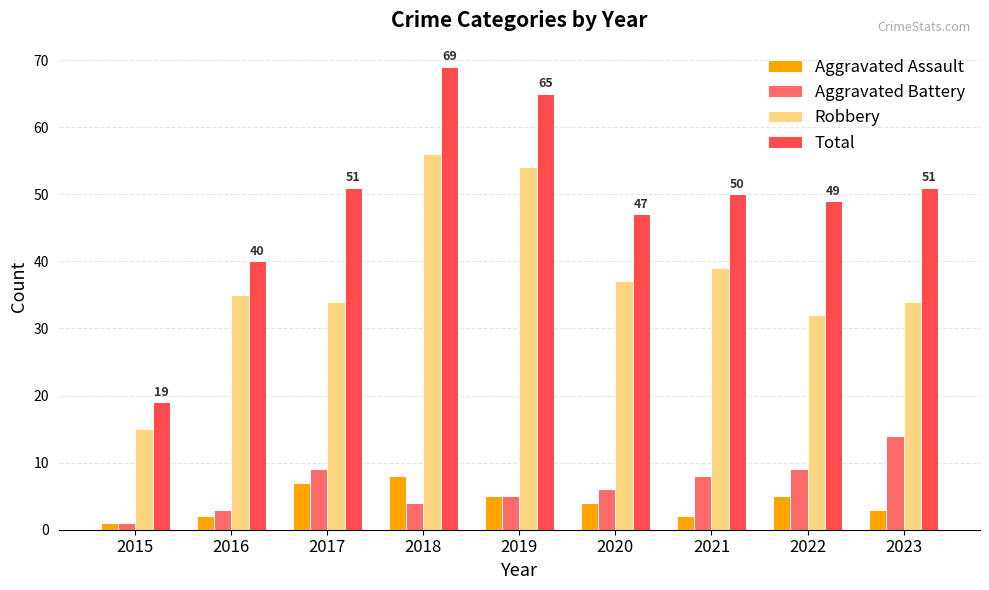

Does the chart contain any negative values?

No